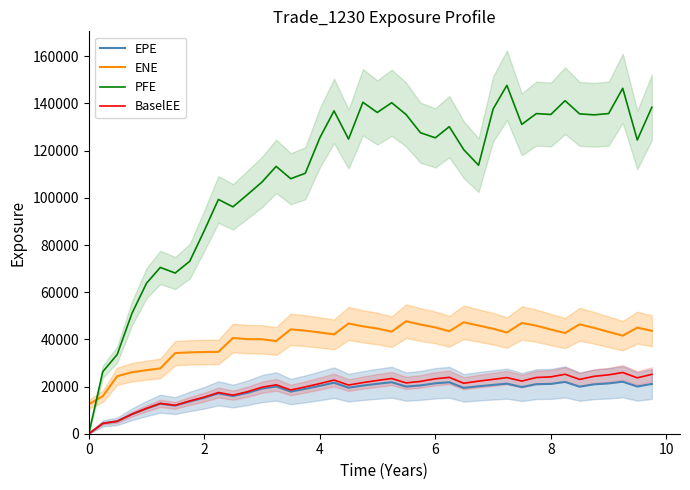

Which series ends up on top after the final intersection of ENE and PFE?

PFE